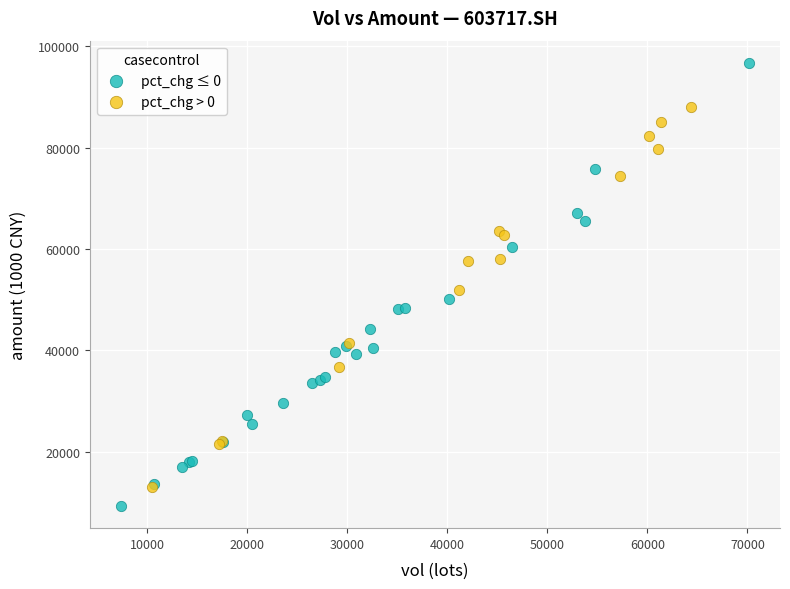

Which series has the largest Y range (max minus min)?

pct_chg ≤ 0